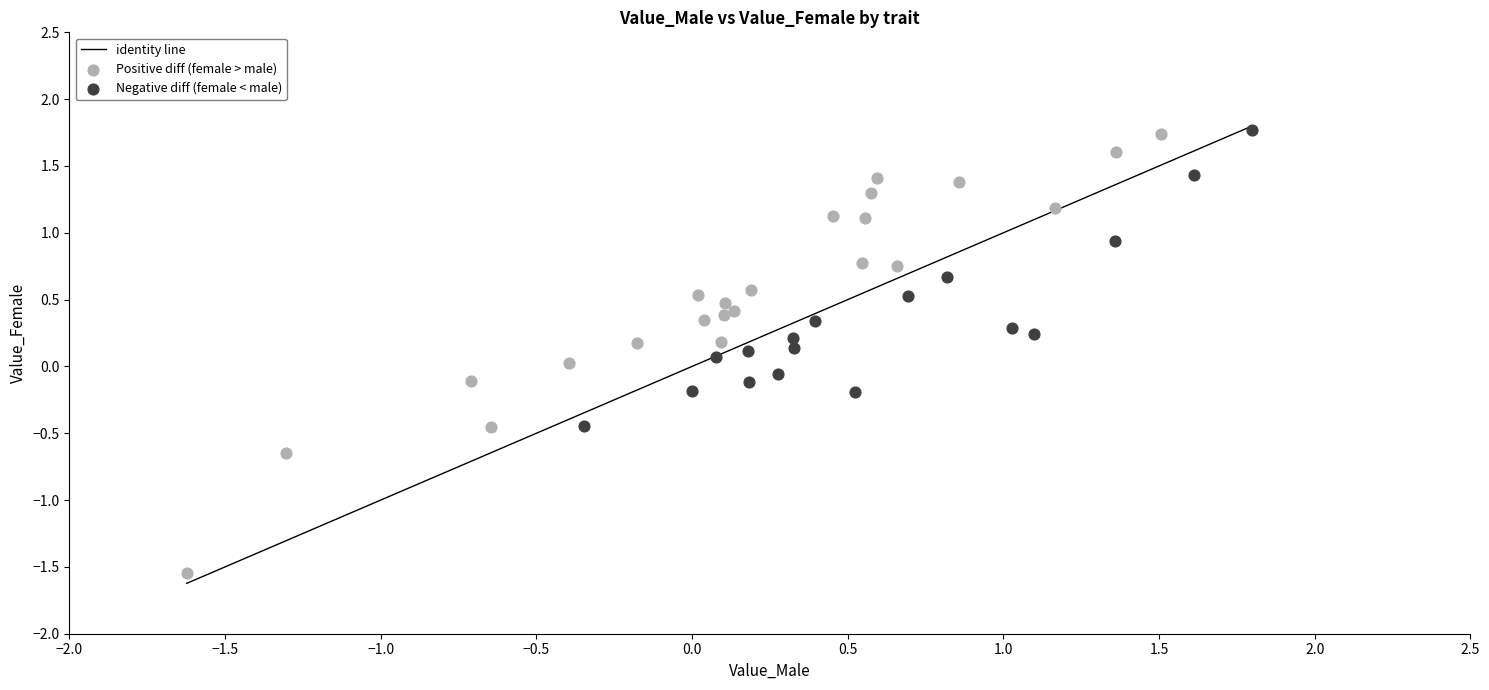

Which series has the widest spread of Y values?

Positive diff (female > male)